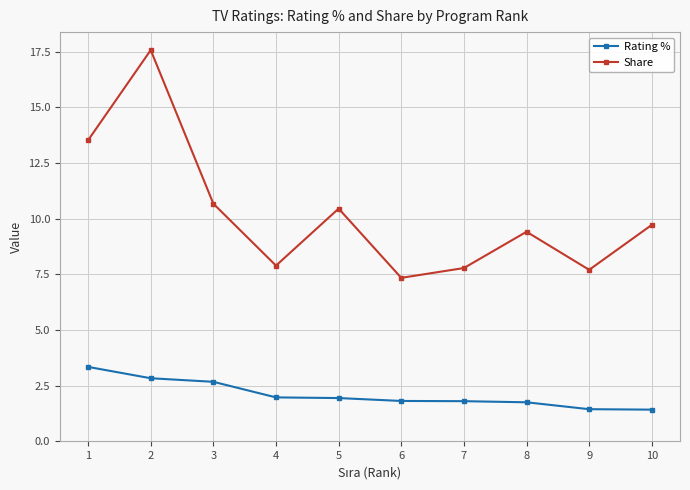

What is the approximate value of Share at 10?

9.7